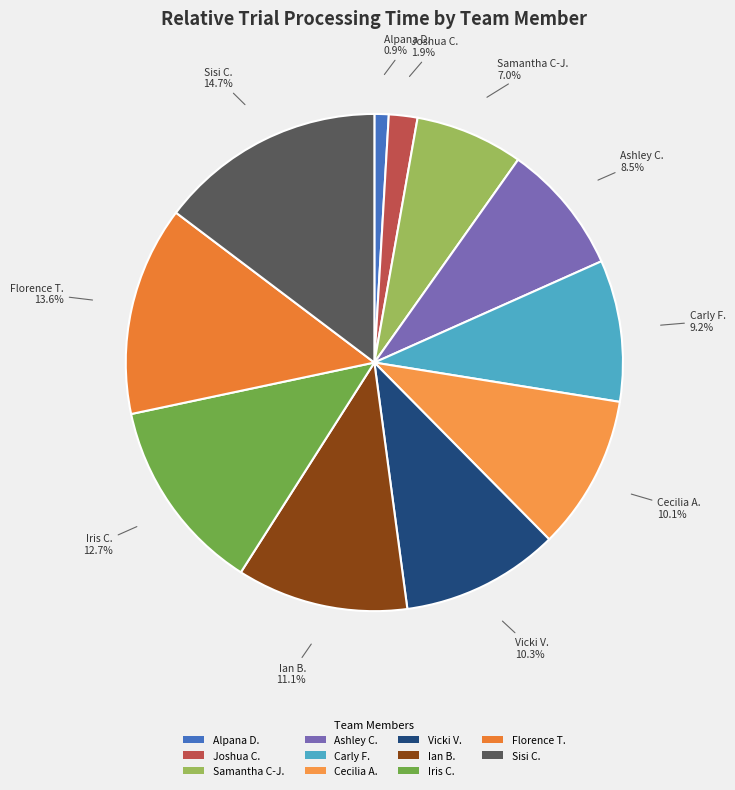

What is the ratio of the value at Ian B. to the value at Carly F.?

1.2